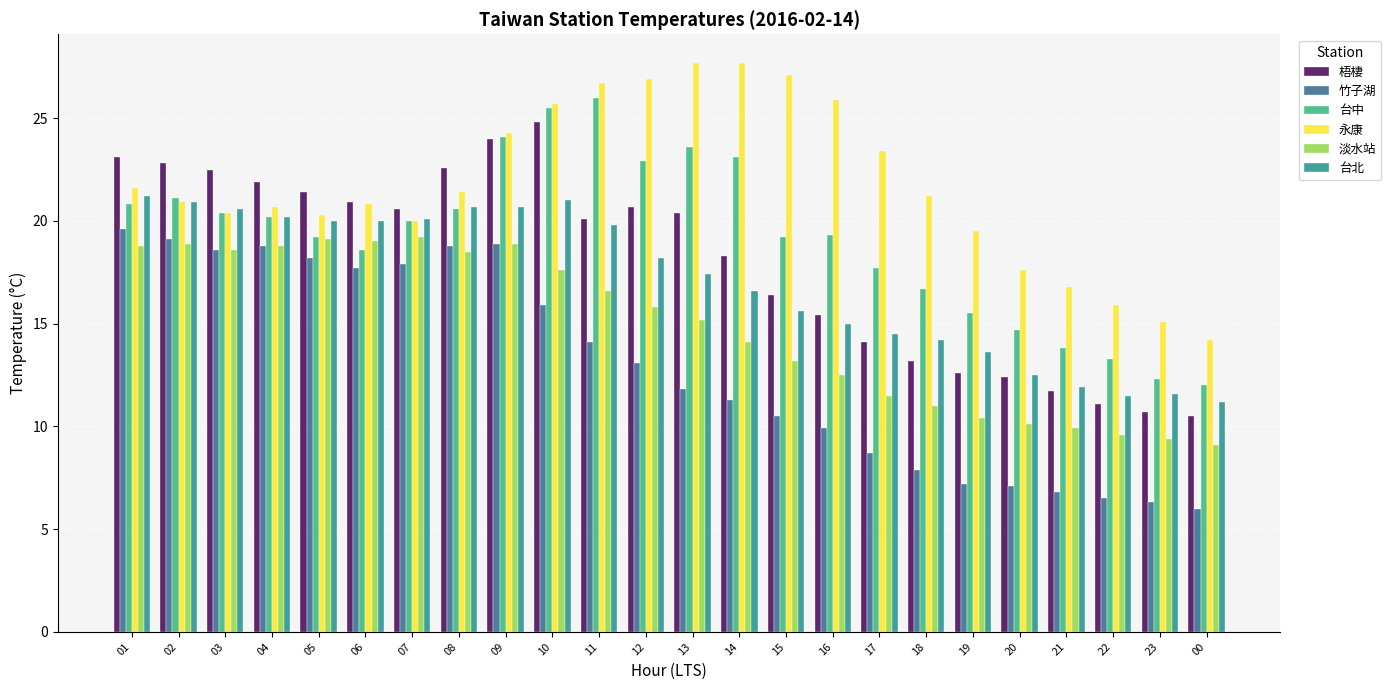

What is the difference between the maximum and minimum values in the 淡水站 series?

10.1